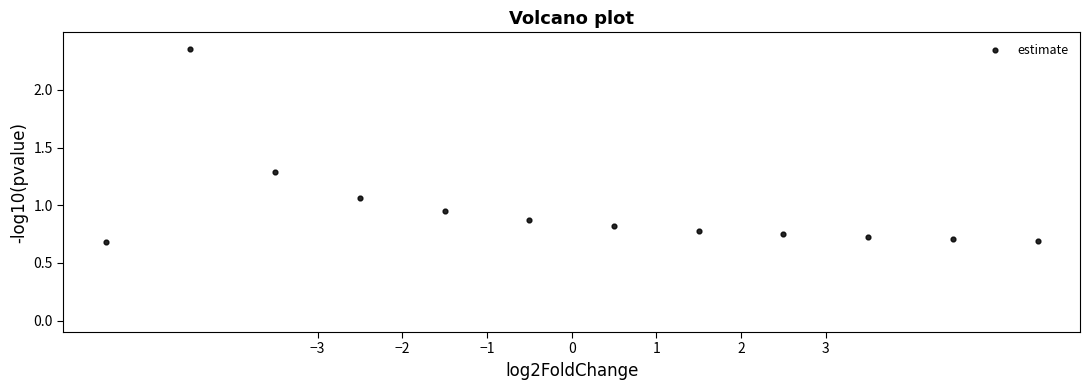

What is the range of Y values (max minus min)?

1.7